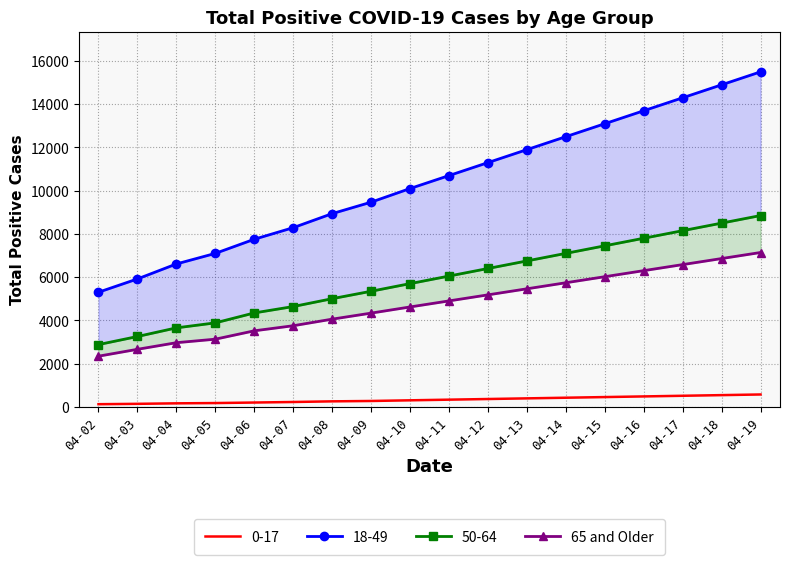

Read the value at 04-05, to the nearest 50.

3150